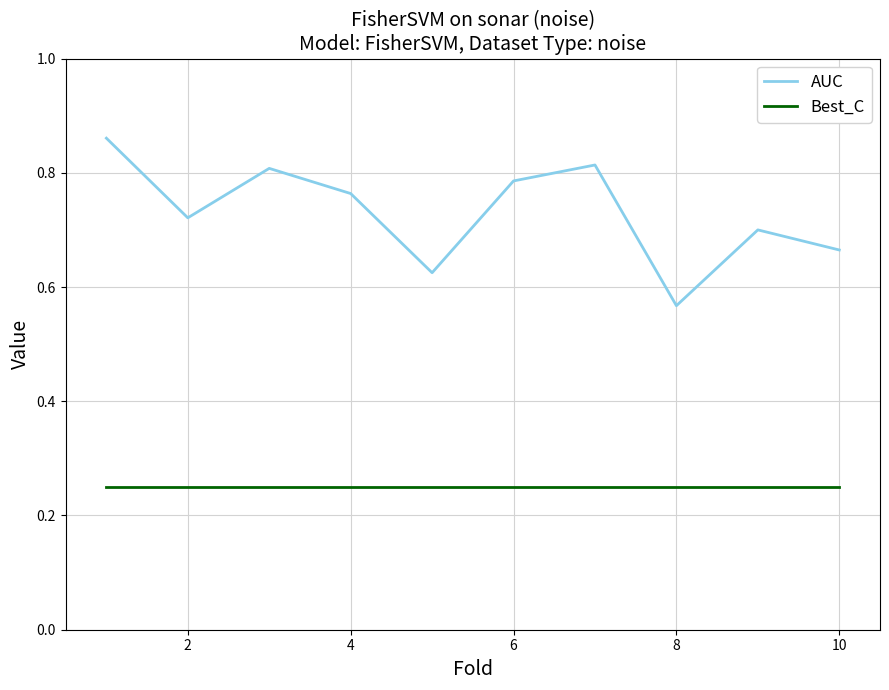

What is the sum of all AUC values?

7.3